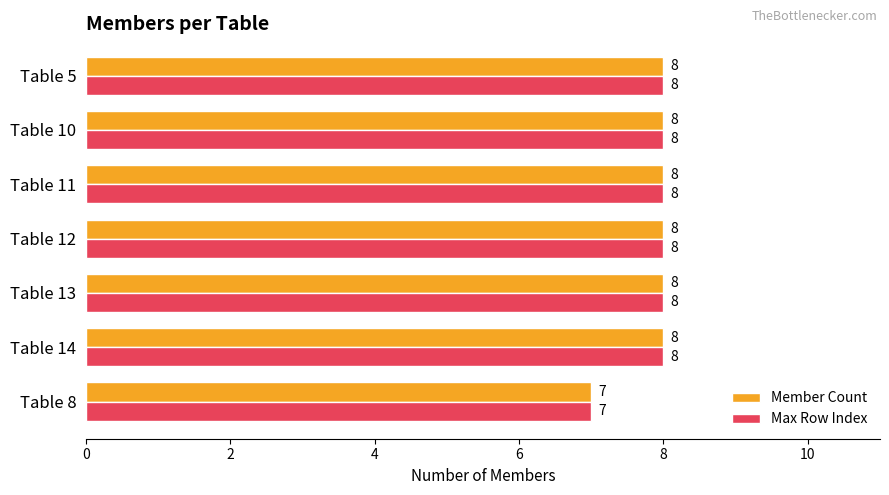

What is the sum of all Member Count values?

55